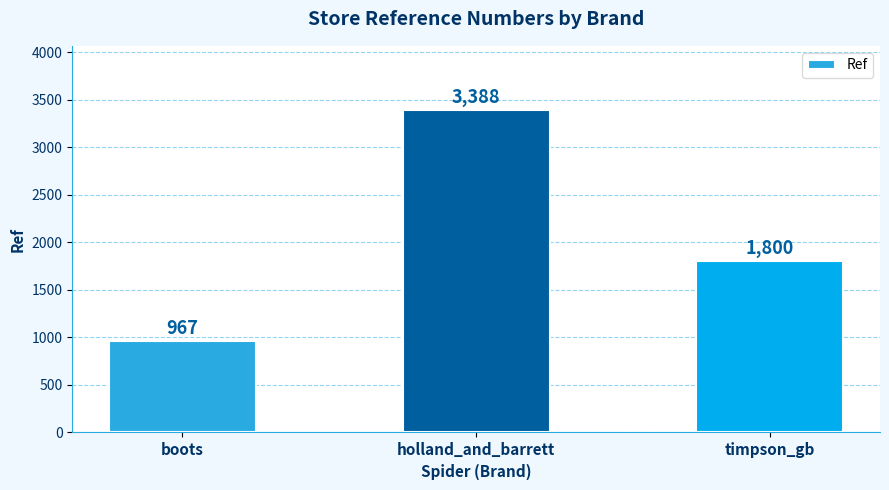

At which category does the chart reach its peak across all series?

holland_and_barrett